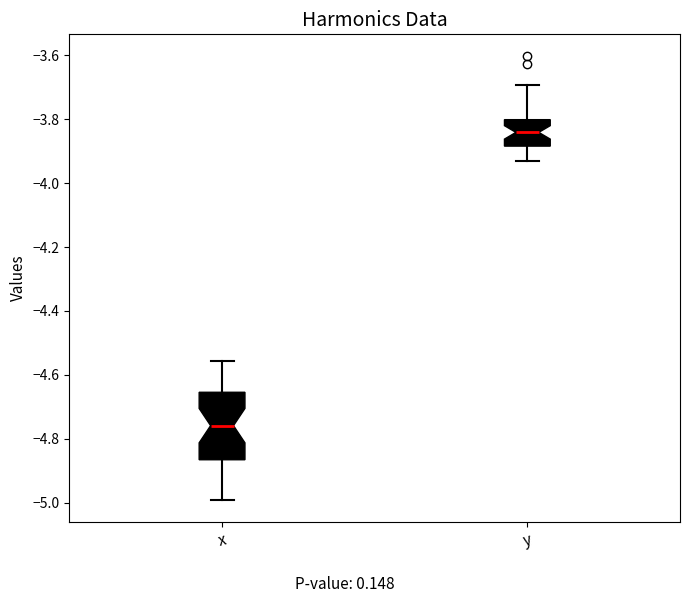

Where does the median line of the box for x sit on the y-axis? The values are not printed on the chart, so give them approximately, as read against the axis.

-4.76